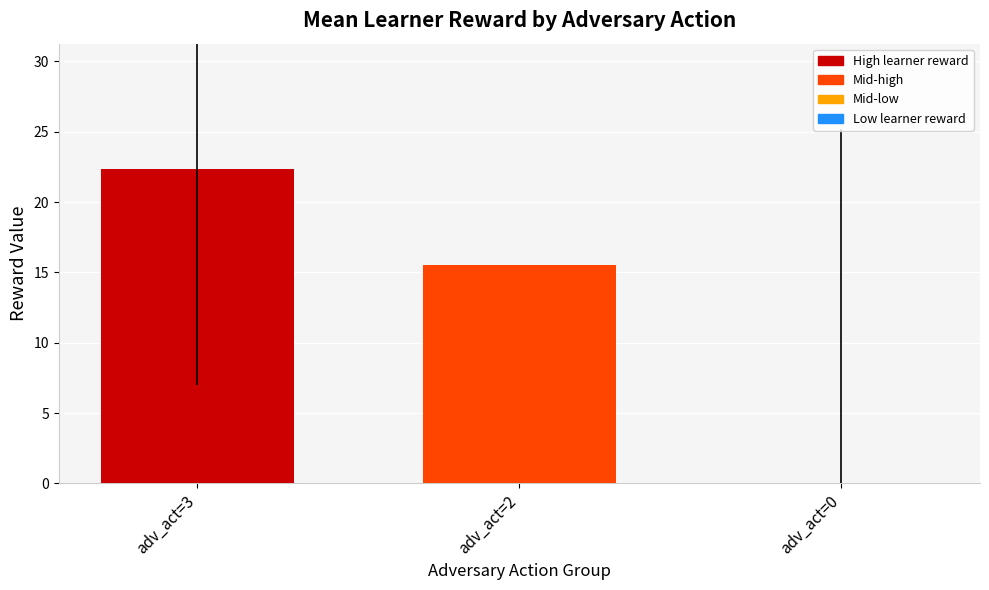

At which label does the data first exceed 15?

adv_act=3